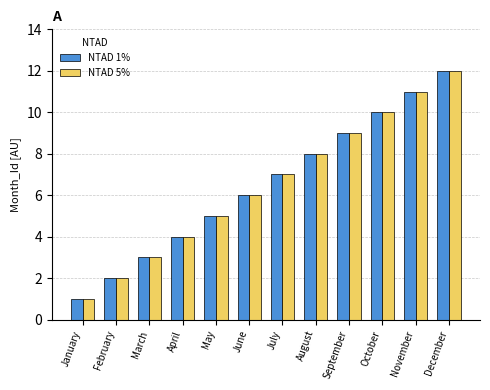

What is the approximate value of NTAD 5% at February?

2